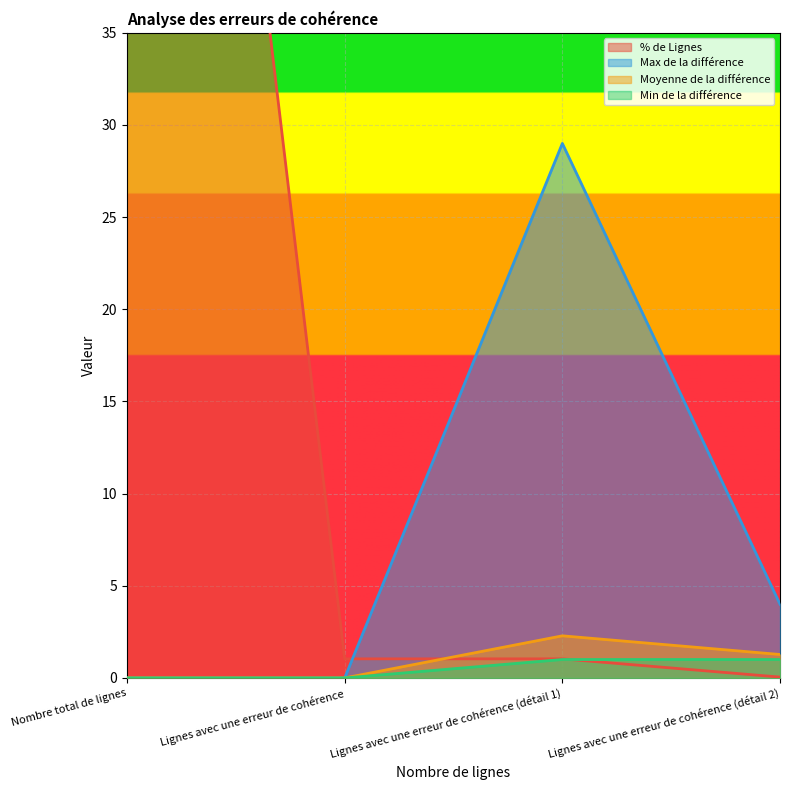

What is the highest value of the Min de la différence series?

1.0